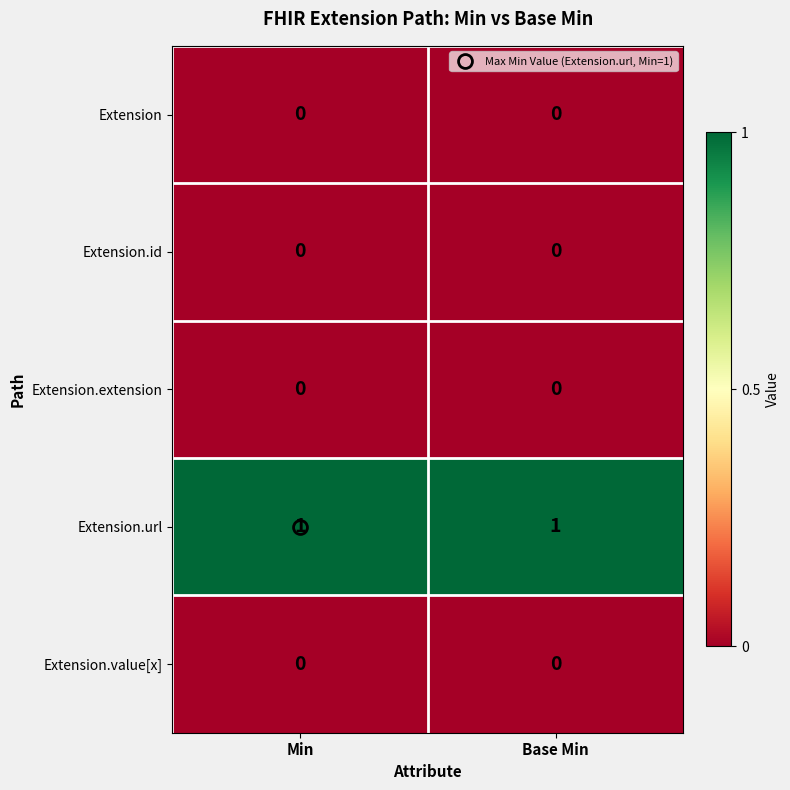

Is it true that Extension.id equals 0 at Base Min?

True